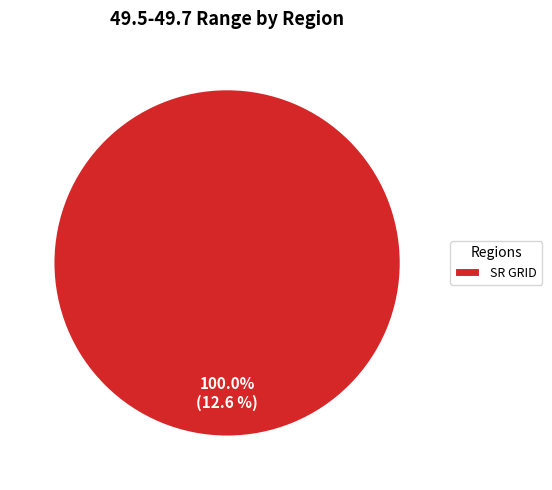

Rank the categories by value from lowest to highest.

SR GRID